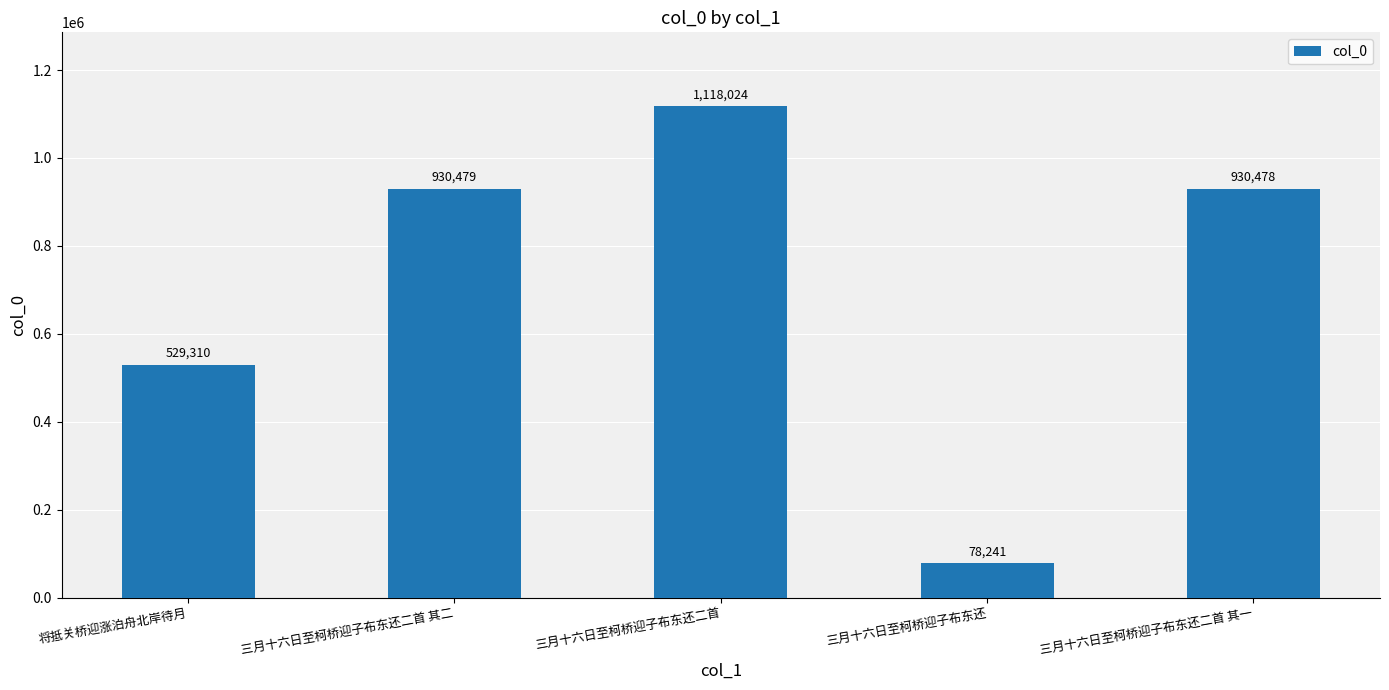

Are the bars horizontal?

No